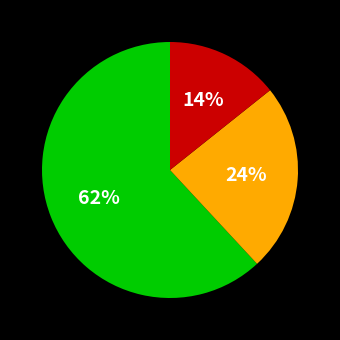

To the nearest percent, what is the average slice percentage?

33%